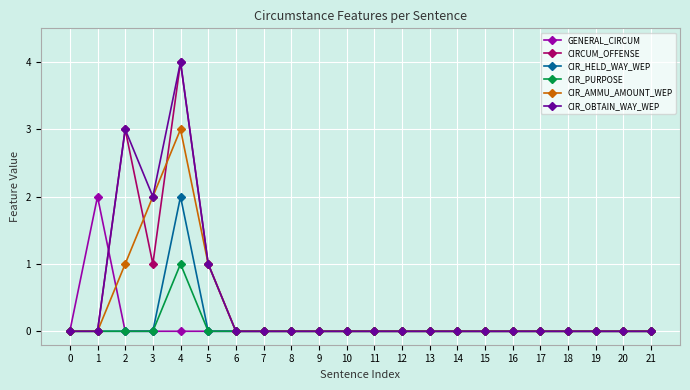

True or false: CIRCUM_OFFENSE has more than 1 interior local peaks.

True